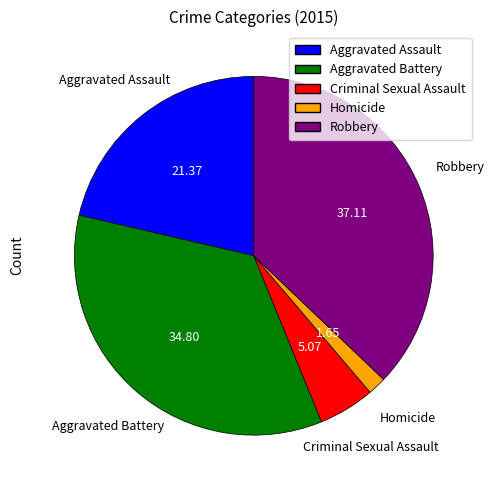

Is the sum of Robbery and Homicide greater than half?

No